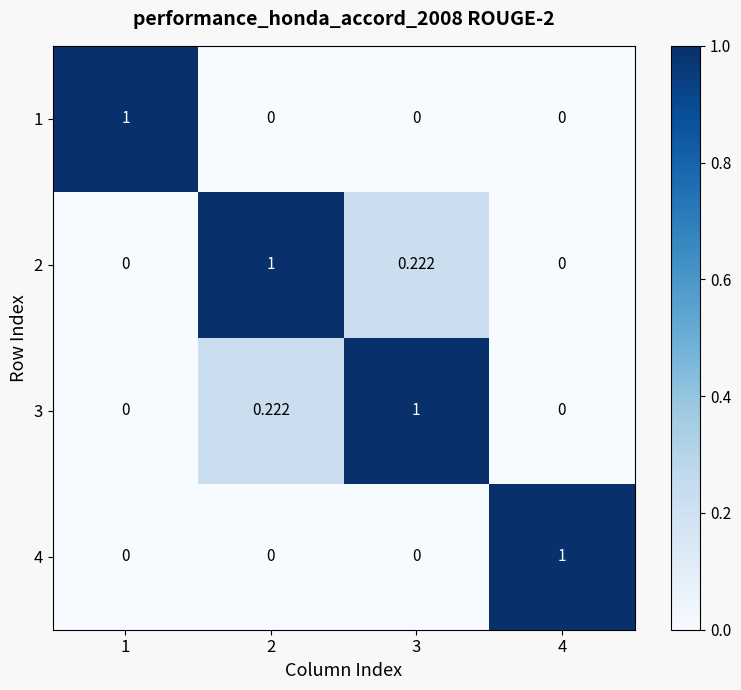

How many data points in 4 are above 0?

1